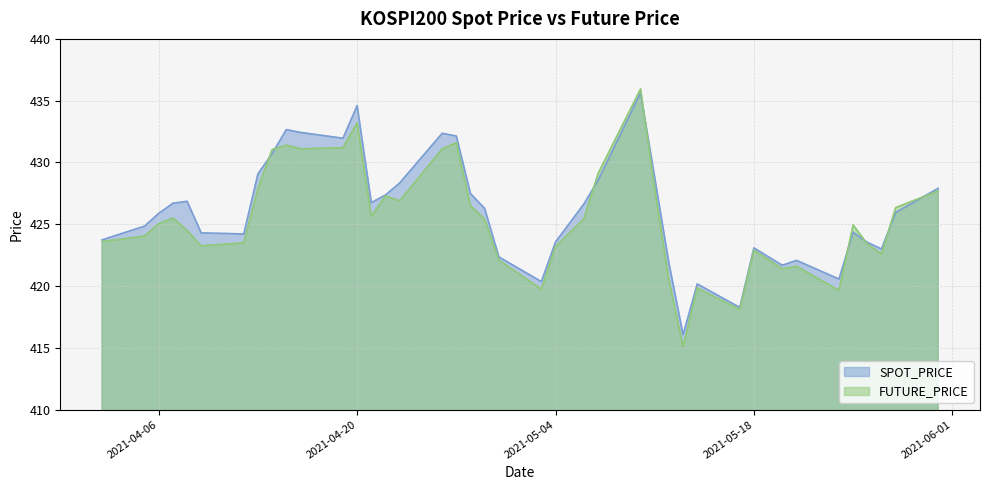

Reading left to right, what are all the values shown in this chart?

SPOT_PRICE: 2021-04-02=423.7	2021-04-05=424.9	2021-04-06=425.9	2021-04-07=426.7	2021-04-08=426.9	2021-04-09=424.3	2021-04-12=424.2	2021-04-13=429.1	2021-04-14=430.7	2021-04-15=432.7	2021-04-16=432.4	2021-04-19=432.0	2021-04-20=434.6	2021-04-21=426.8	2021-04-22=427.4	2021-04-23=428.3	2021-04-26=432.4	2021-04-27=432.1	2021-04-28=427.5	2021-04-29=426.3	2021-04-30=422.4	2021-05-03=420.4	2021-05-04=423.6	2021-05-06=426.6	2021-05-07=428.6	2021-05-10=435.6	2021-05-11=428.8	2021-05-12=421.9	2021-05-13=416.1	2021-05-14=420.2	2021-05-17=418.3	2021-05-18=423.1	2021-05-20=421.7	2021-05-21=422.1	2021-05-24=420.6	2021-05-25=424.4	2021-05-26=423.5	2021-05-27=423.0	2021-05-28=425.9	2021-05-31=427.9
FUTURE_PRICE: 2021-04-02=423.6	2021-04-05=424.1	2021-04-06=425.1	2021-04-07=425.5	2021-04-08=424.5	2021-04-09=423.2	2021-04-12=423.5	2021-04-13=427.9	2021-04-14=431.1	2021-04-15=431.4	2021-04-16=431.1	2021-04-19=431.2	2021-04-20=433.2	2021-04-21=425.6	2021-04-22=427.3	2021-04-23=426.9	2021-04-26=431.1	2021-04-27=431.6	2021-04-28=426.5	2021-04-29=425.4	2021-04-30=422.1	2021-05-03=419.8	2021-05-04=423.2	2021-05-06=425.4	2021-05-07=429.1	2021-05-10=435.9	2021-05-11=427.9	2021-05-12=420.5	2021-05-13=415.1	2021-05-14=419.9	2021-05-17=418.1	2021-05-18=422.9	2021-05-20=421.4	2021-05-21=421.6	2021-05-24=419.6	2021-05-25=424.9	2021-05-26=423.4	2021-05-27=422.6	2021-05-28=426.4	2021-05-31=427.7